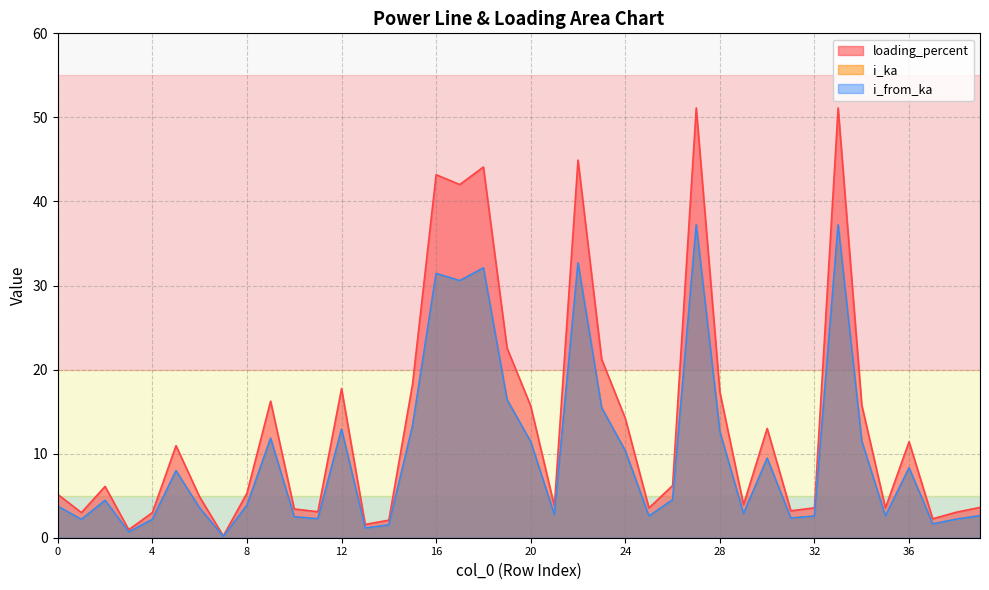

Is the value of loading_percent at 3 greater than the value of i_from_ka at 11?

No